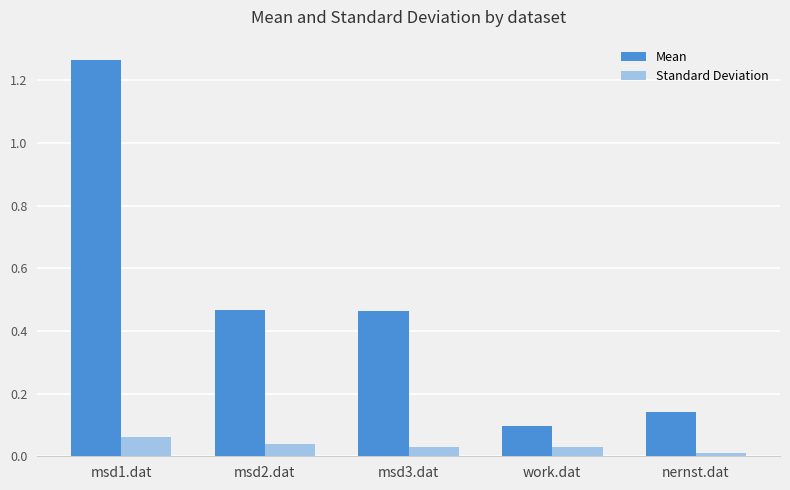

What is the sum of all Mean values?

2.4